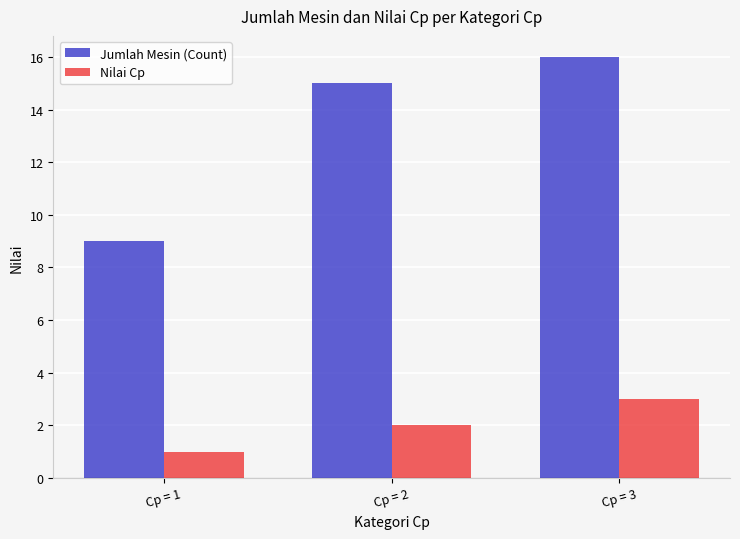

What is the total value across all series at Cp = 3?

19